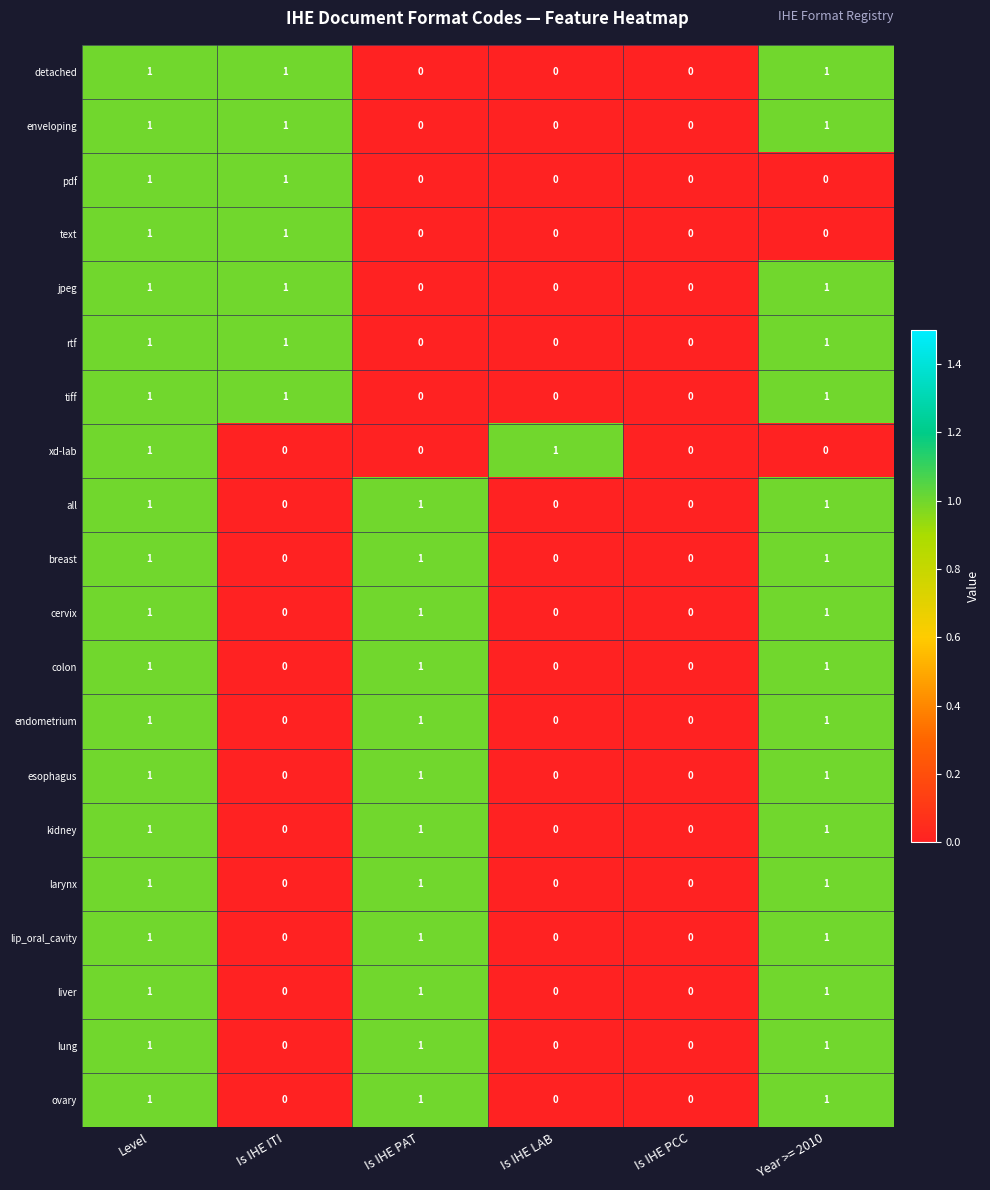

What is the sum of all tiff values?

3